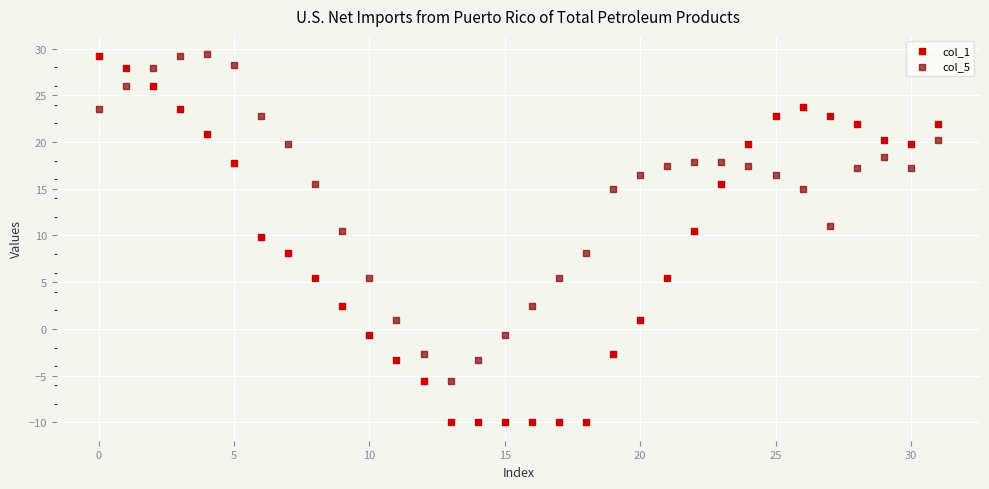

Which series reaches the minimum Y coordinate?

col_1